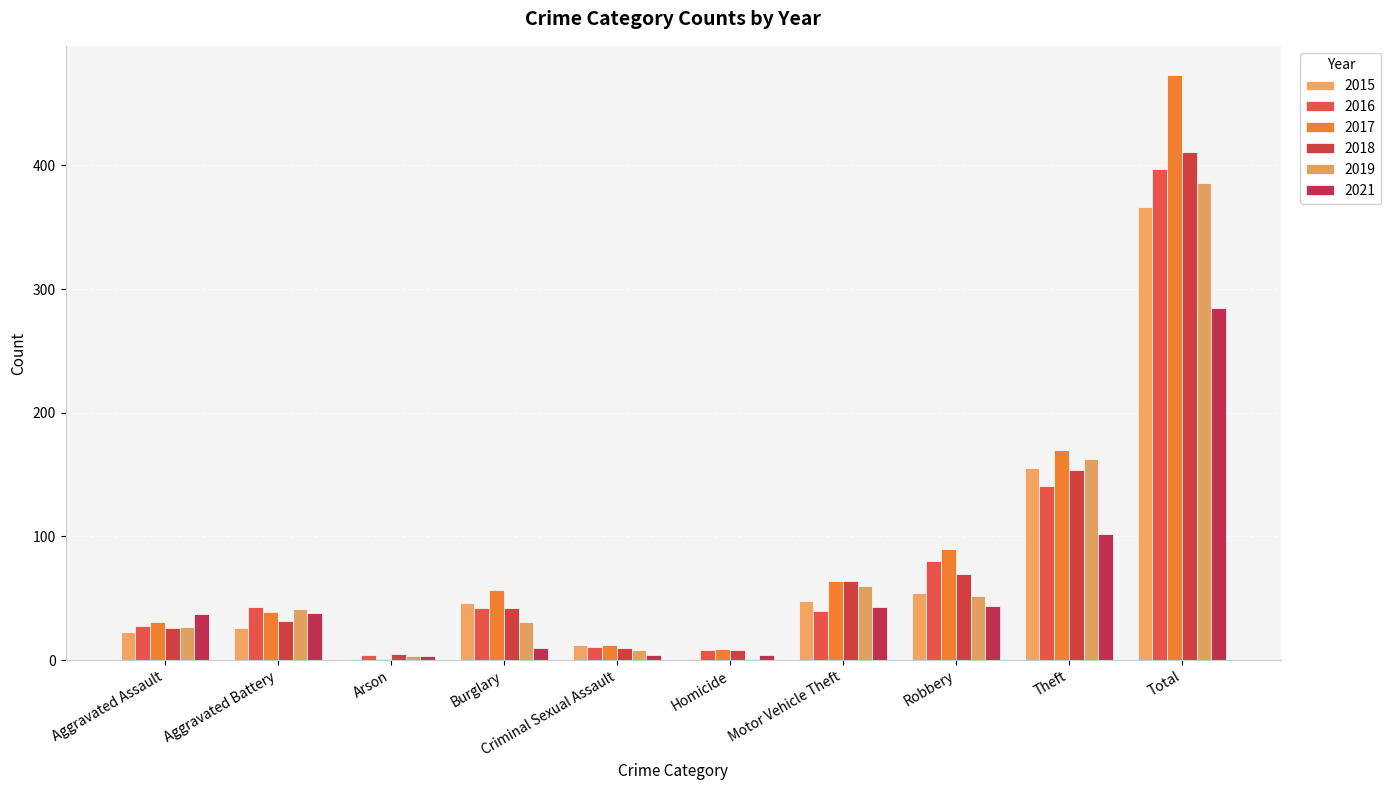

Is it true that 2018 equals 64 at Motor Vehicle Theft?

True